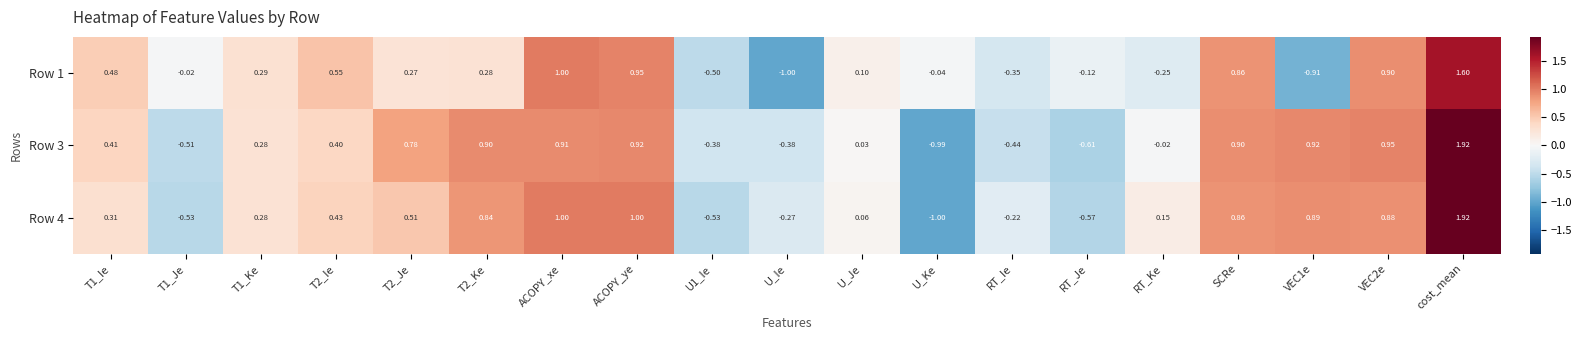

Where is Row 3 nearest to the value 0?

RT_Ke